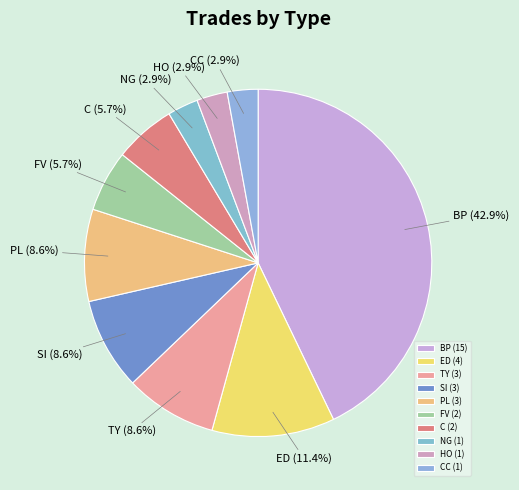

True or false: SI accounts for 9% of the total.

True